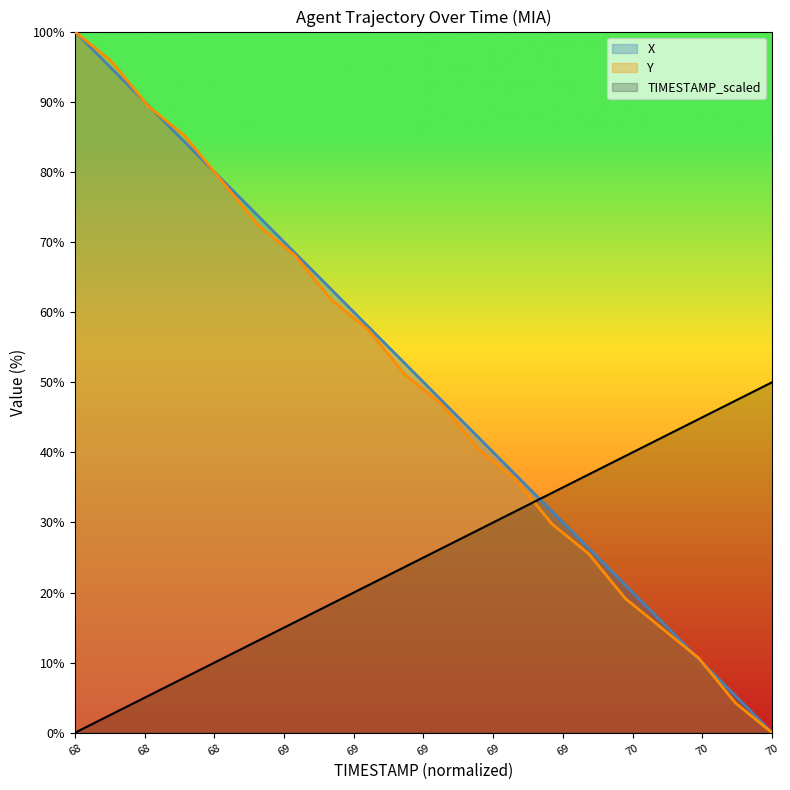

Which category has the lowest value in the TIMESTAMP series?

68.0